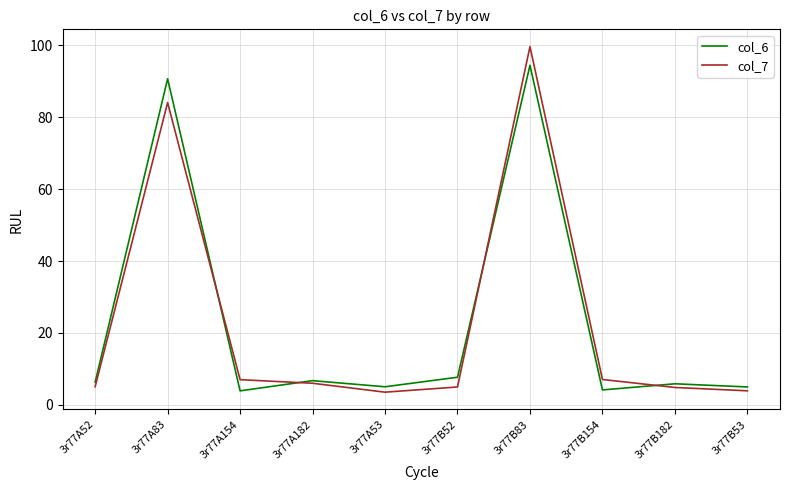

What is the sum of the col_6 values at 3r77B53 and 3r77A52?

11.3